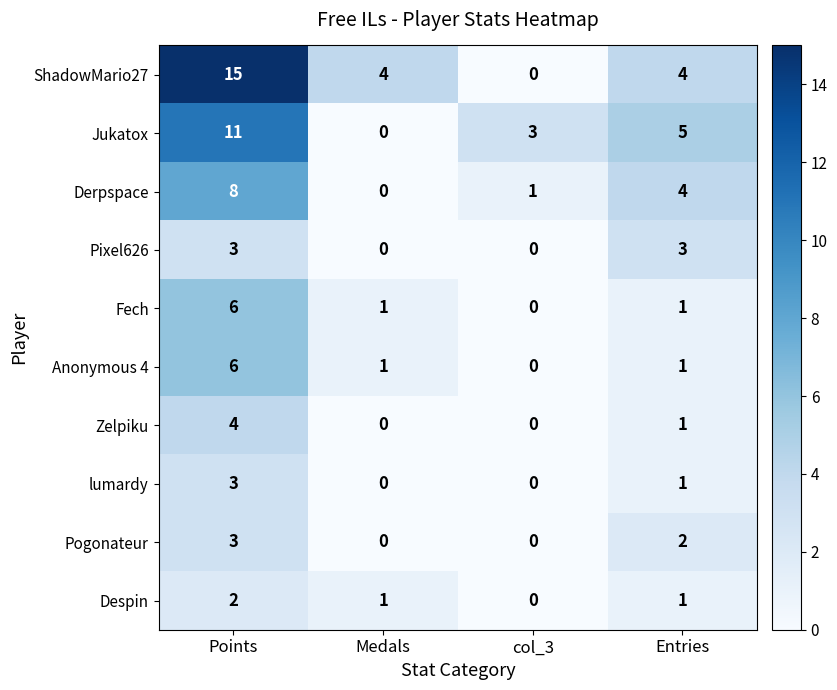

Which series has the largest range (max minus min)?

ShadowMario27